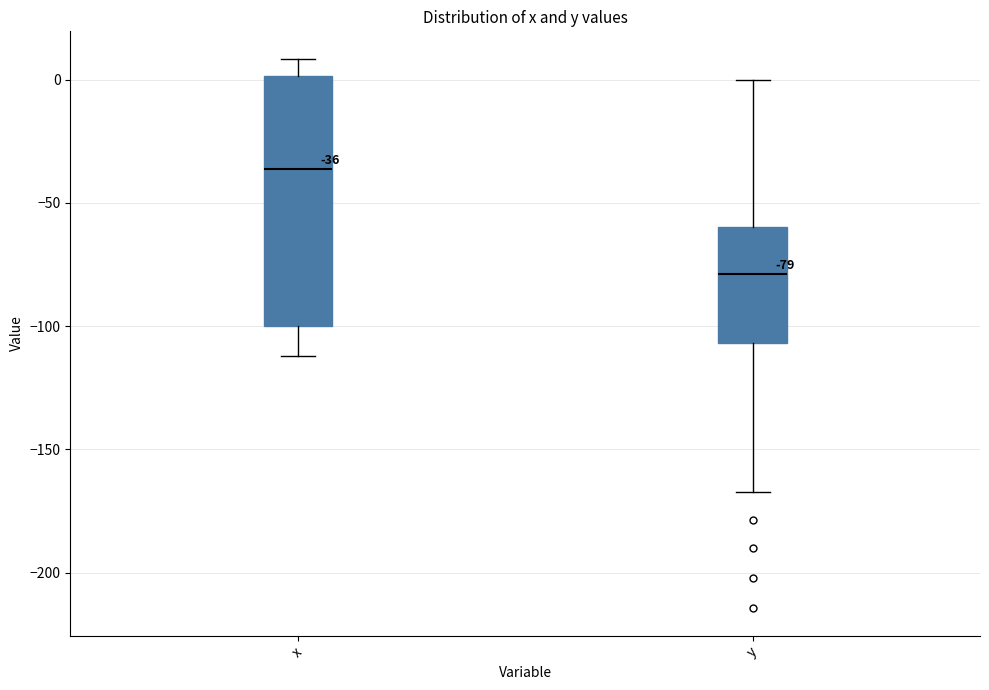

Which box's median line is the highest?

x